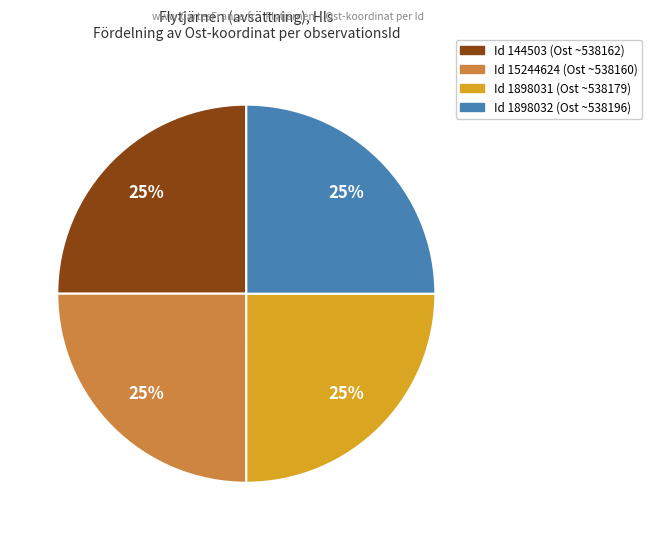

To the nearest percent, what is the average slice percentage?

25%